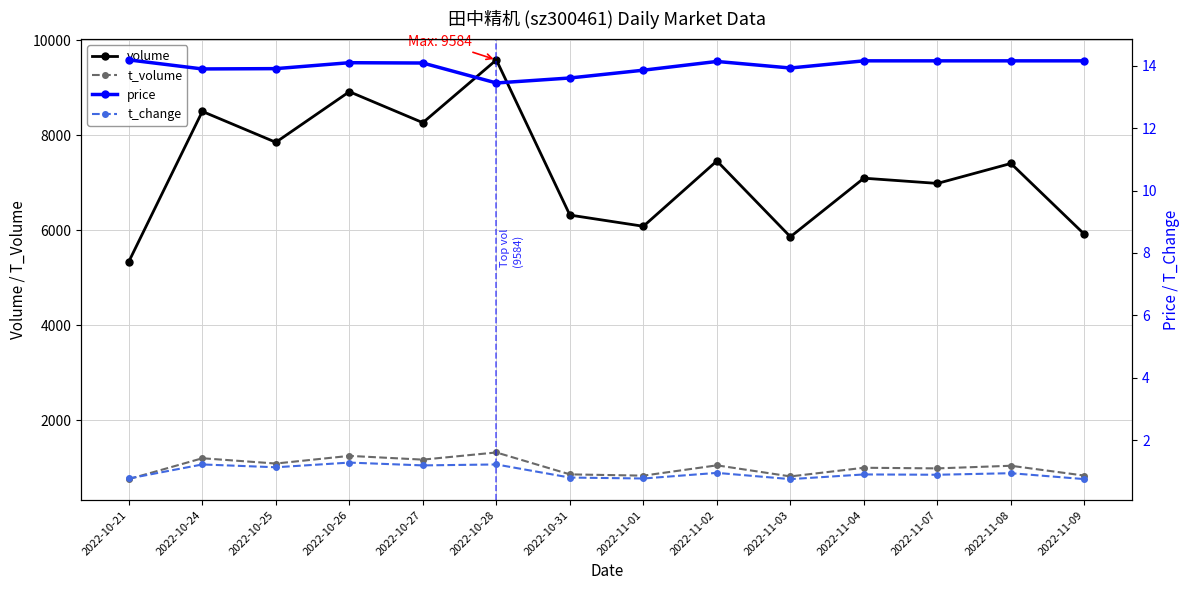

Reading left to right, transcribe all the data shown in this chart.

volume: 2022-10-21=5339.0	2022-10-24=8500.0	2022-10-25=7850.0	2022-10-26=8915.0	2022-10-27=8263.0	2022-10-28=9584.0	2022-10-31=6319.0	2022-11-01=6083.0	2022-11-02=7458.0	2022-11-03=5862.0	2022-11-04=7095.0	2022-11-07=6985.0	2022-11-08=7405.0	2022-11-09=5914.0
t_volume: 2022-10-21=763.0	2022-10-24=1202.0	2022-10-25=1091.0	2022-10-26=1252.0	2022-10-27=1173.0	2022-10-28=1324.0	2022-10-31=863.0	2022-11-01=836.0	2022-11-02=1053.0	2022-11-03=820.0	2022-11-04=1002.0	2022-11-07=989.0	2022-11-08=1044.0	2022-11-09=837.0
price: 2022-10-21=14.2	2022-10-24=13.9	2022-10-25=13.9	2022-10-26=14.1	2022-10-27=14.1	2022-10-28=13.4	2022-10-31=13.6	2022-11-01=13.9	2022-11-02=14.1	2022-11-03=13.9	2022-11-04=14.2	2022-11-07=14.2	2022-11-08=14.2	2022-11-09=14.2
t_change: 2022-10-21=0.8	2022-10-24=1.2	2022-10-25=1.1	2022-10-26=1.3	2022-10-27=1.2	2022-10-28=1.2	2022-10-31=0.8	2022-11-01=0.8	2022-11-02=0.9	2022-11-03=0.8	2022-11-04=0.9	2022-11-07=0.9	2022-11-08=0.9	2022-11-09=0.8